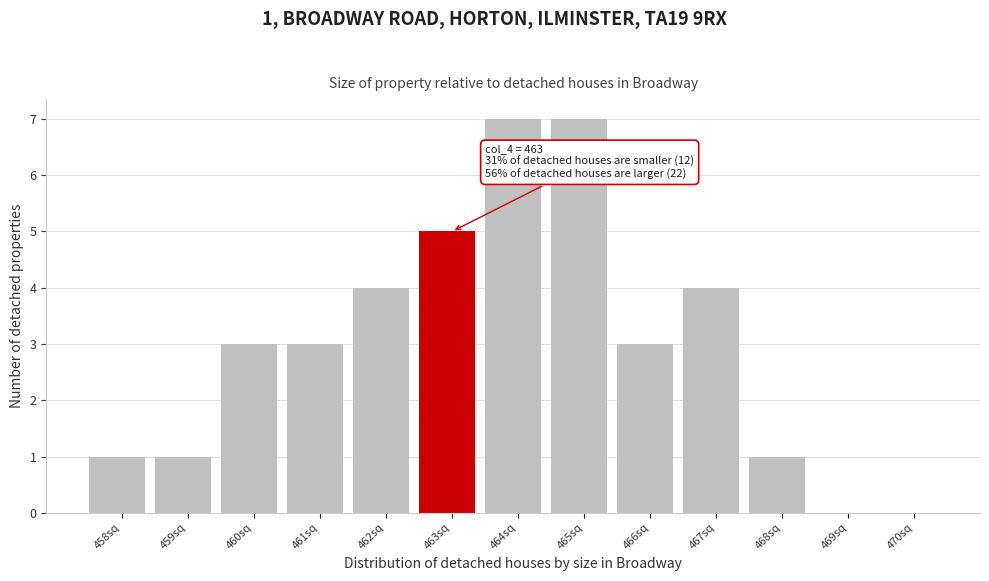

Reading left to right, what are all the values shown in this chart?

458sq=1	459sq=1	460sq=3	461sq=3	462sq=4	463sq=5	464sq=7	465sq=7	466sq=3	467sq=4	468sq=1	469sq=0	470sq=0